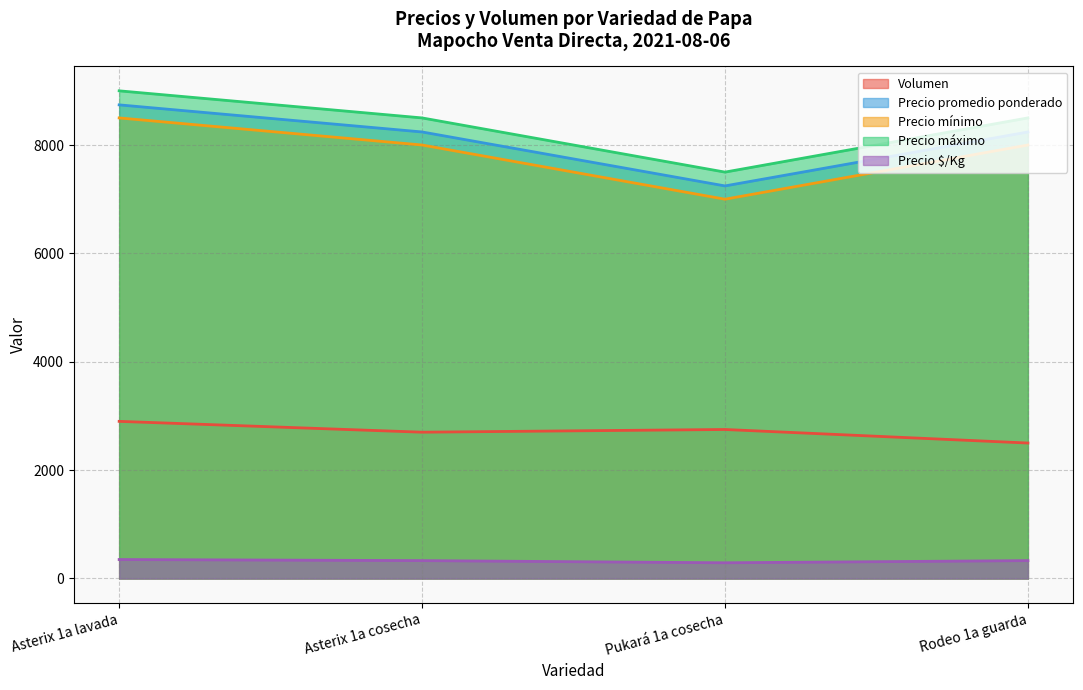

Which series has the largest range (max minus min)?

Precio mínimo